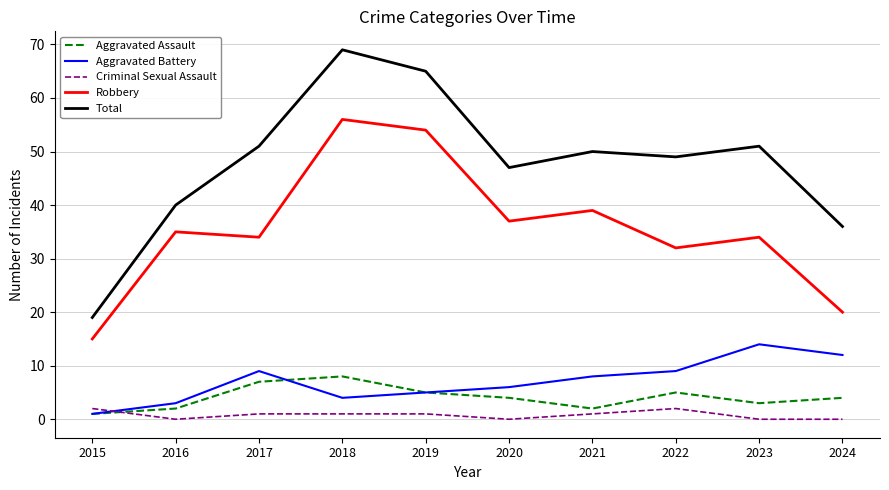

Is this an area chart (filled region under the line)?

No